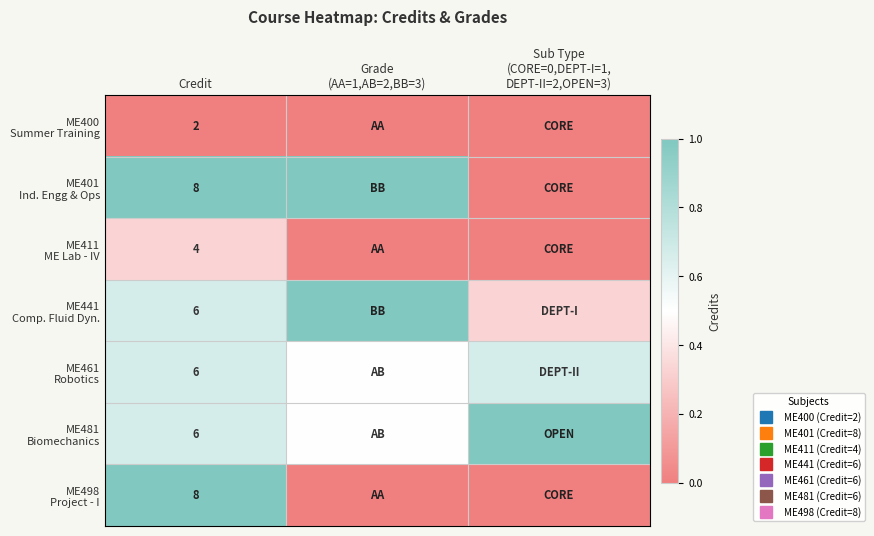

What is the difference between the maximum and minimum values in the ME411 ME Lab - IV series?

0.3